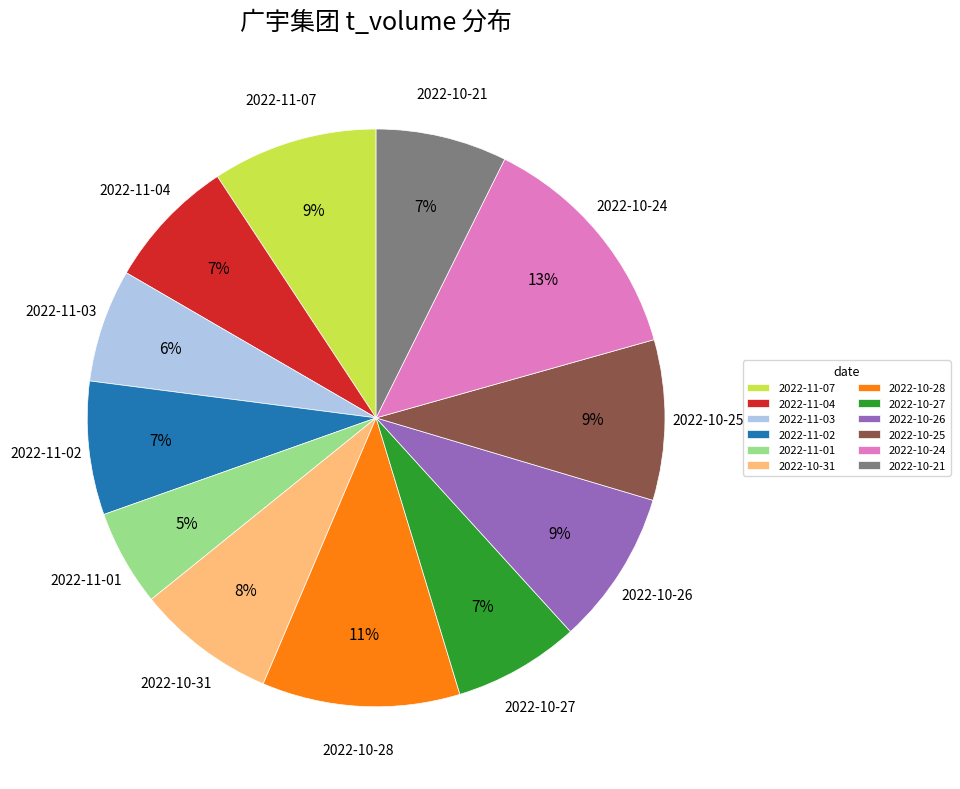

Which has a higher value, 2022-11-04 or 2022-11-01?

2022-11-04